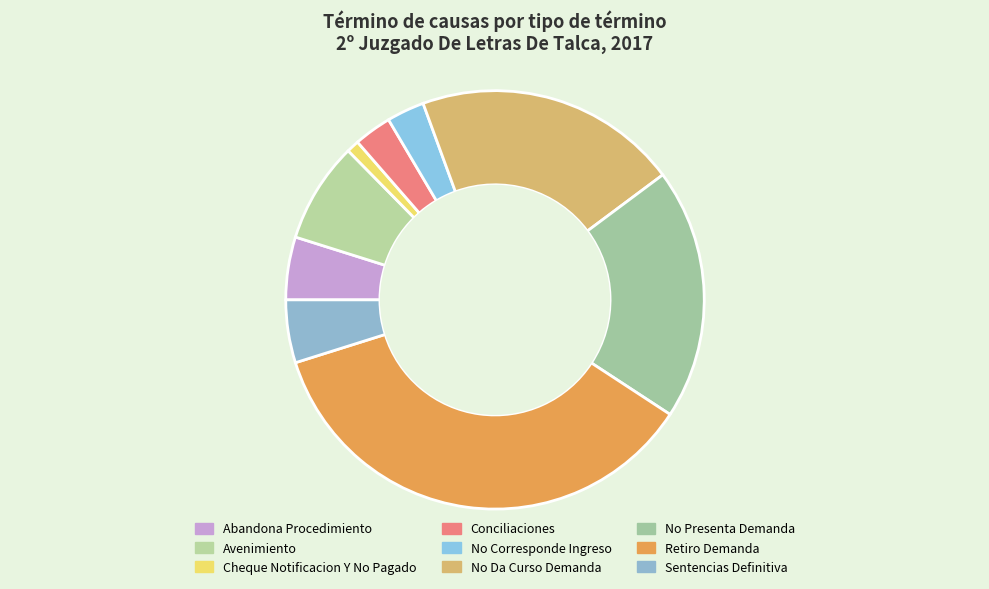

Does Sentencias Definitiva account for over 50% of the chart?

No